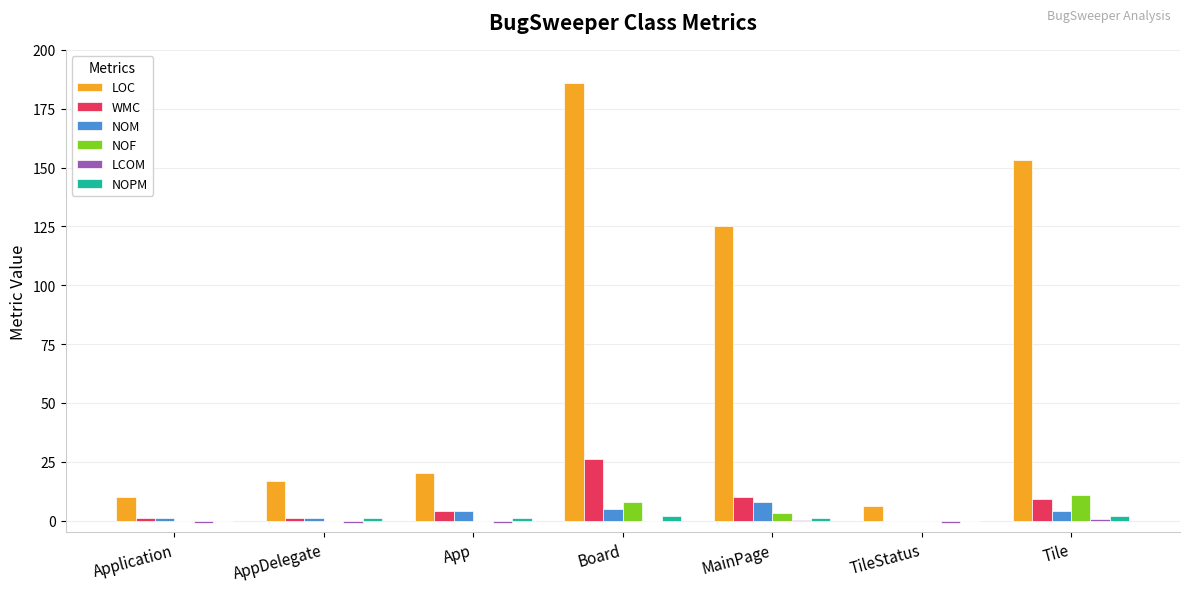

Which category has the highest value across all series?

Board